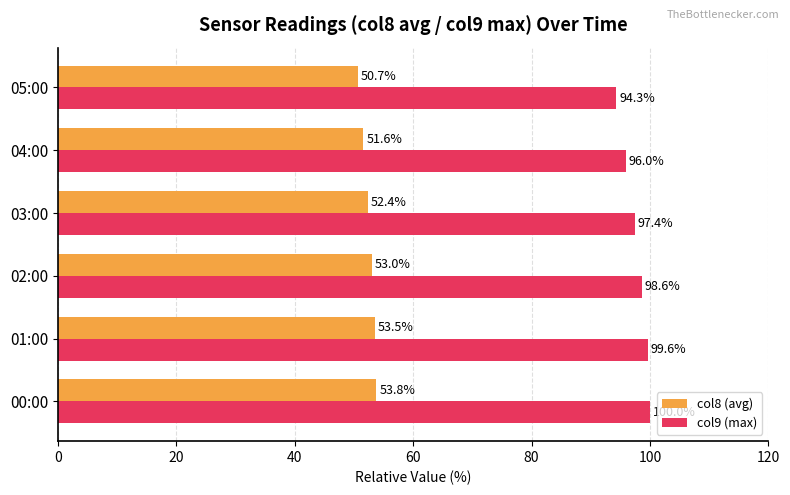

True or false: col9 (max) has a value of 46.7 at 00:00.

False